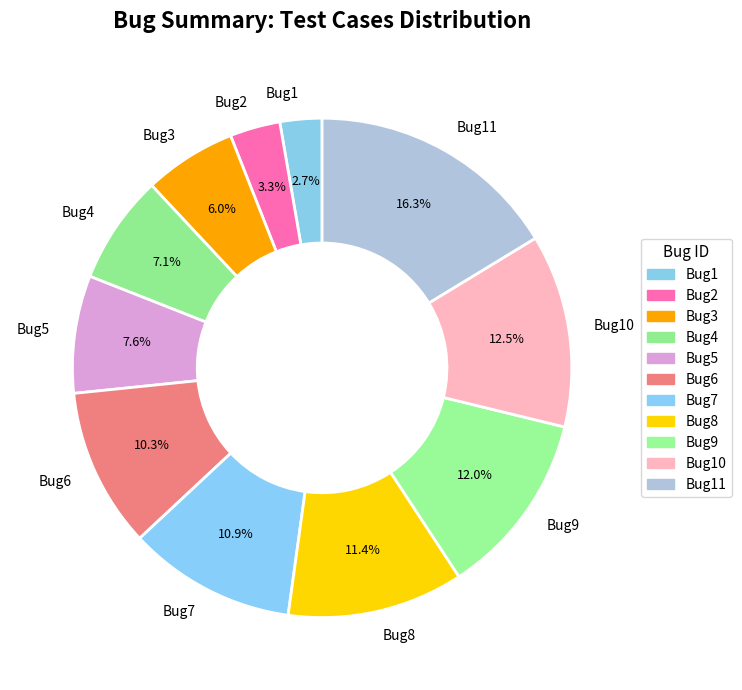

Which has a higher value, Bug11 or Bug8?

Bug11